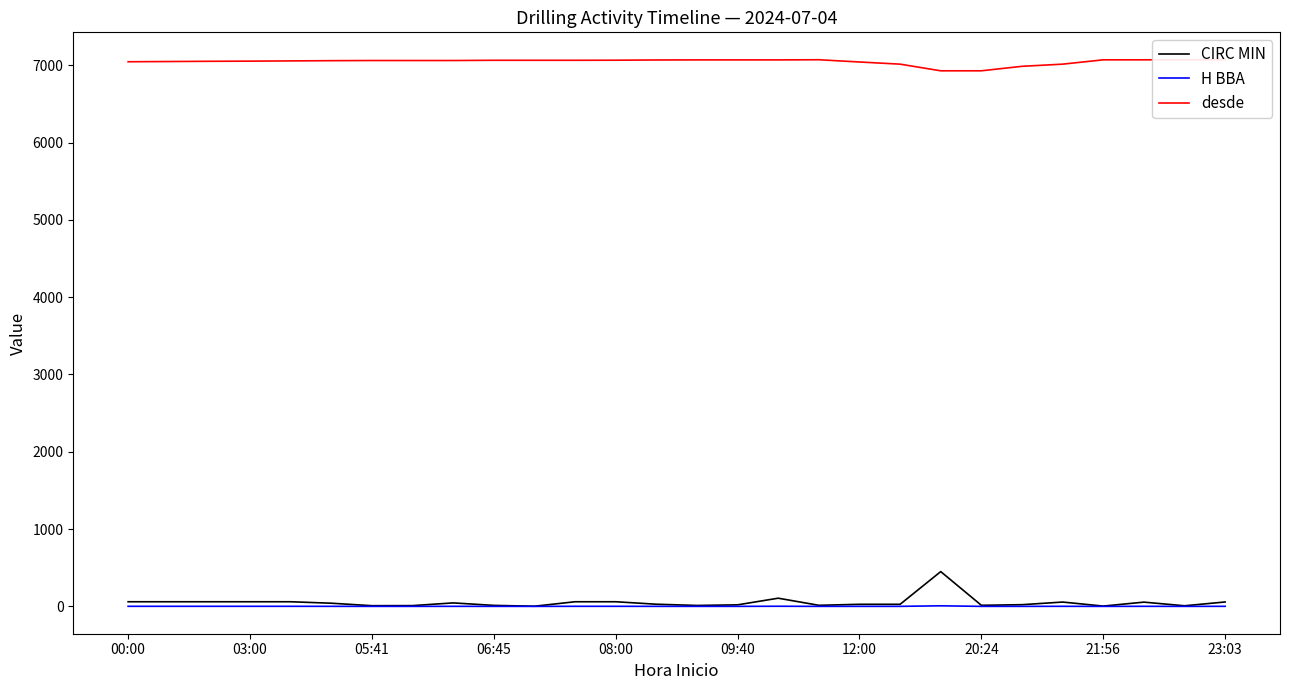

Is it true that CIRC MIN equals 4.0 at 21:56?

True